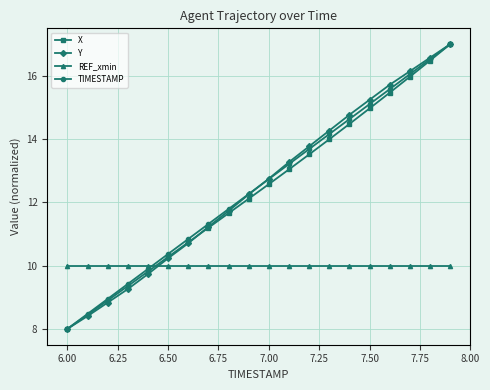

What is the value of the REF_xmin point at the 15th from the left?

10.0